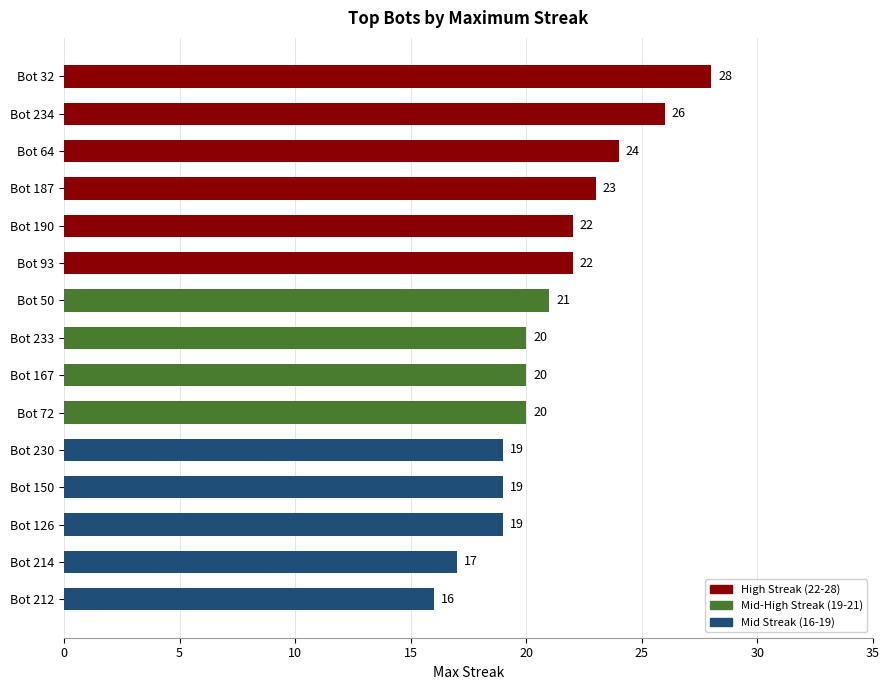

Reading top to bottom, what are all the values shown in this chart?

28	26	24	23	22	22	21	20	20	20	19	19	19	17	16